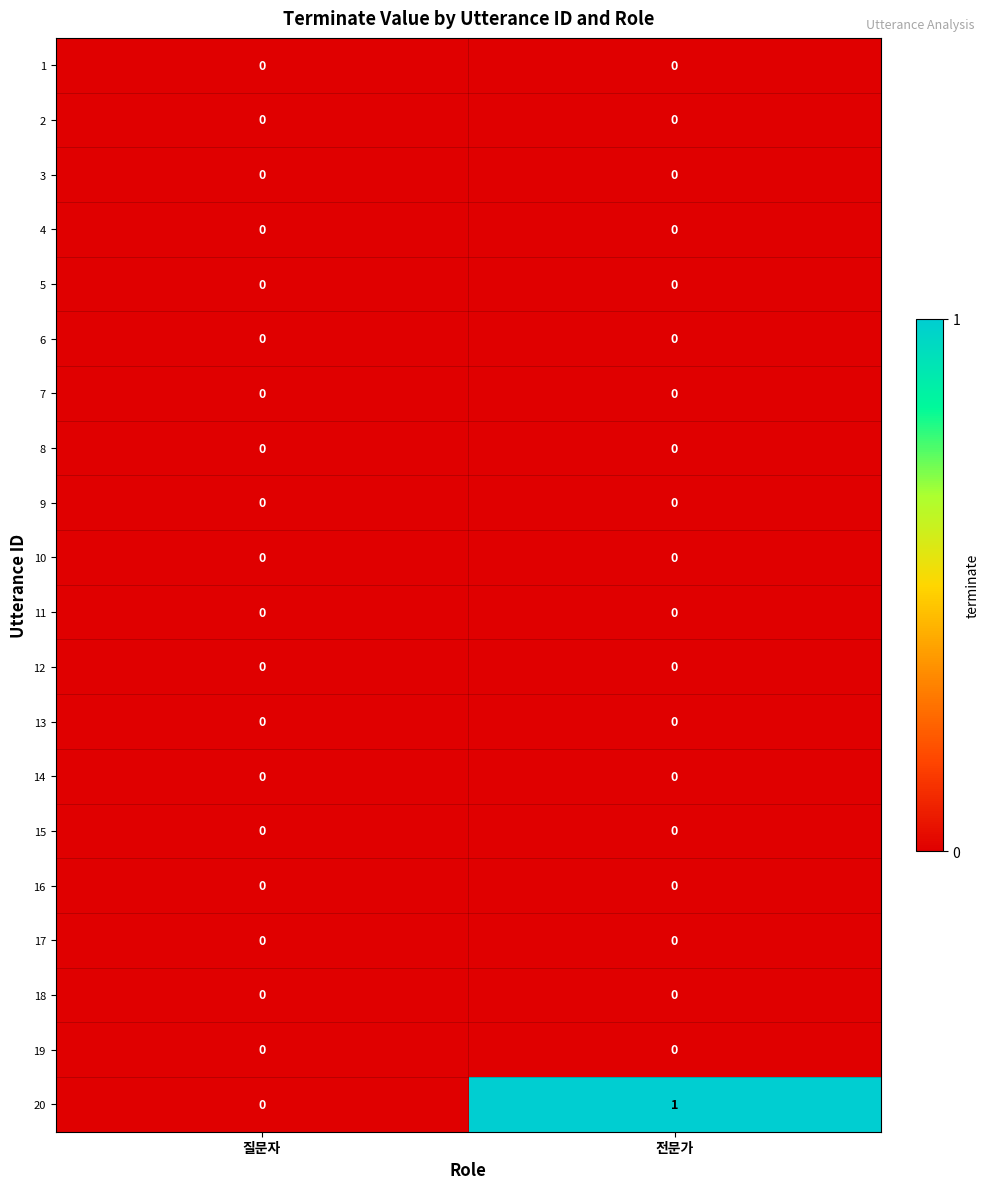

At which category is the sum across all series the highest?

전문가